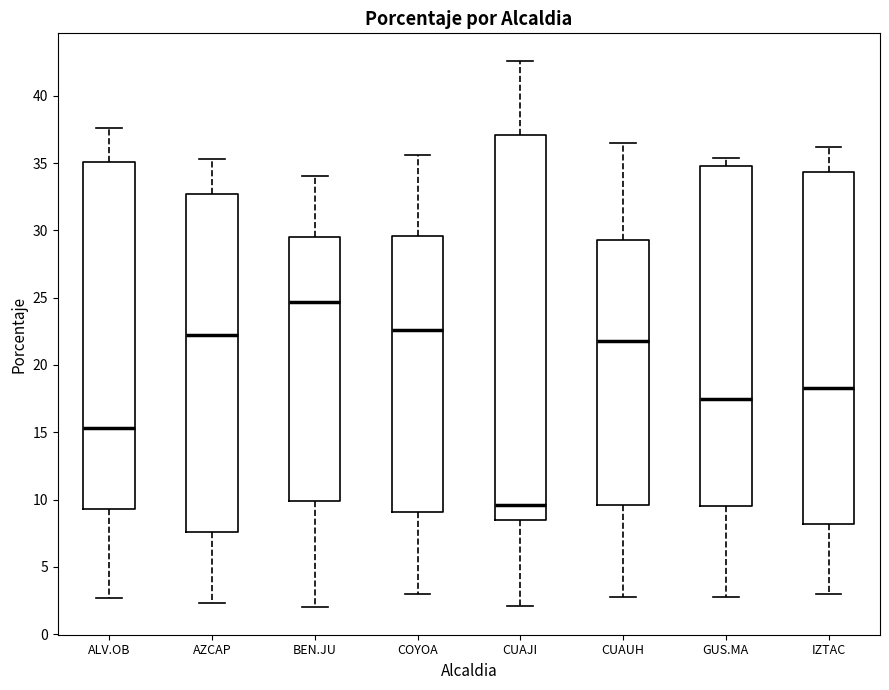

Reading left to right, read every box against the y-axis: the position of its median line, the range the box covers, and the ends of its whiskers. The values are not printed on the chart, so give them approximately, as read against the axis.

ALV.OB: median 15.5, box 9.5 to 35.0, whiskers 2.5 to 37.5
AZCAP: median 22.0, box 7.5 to 32.5, whiskers 2.5 to 35.5
BEN.JU: median 24.5, box 10.0 to 29.5, whiskers 2.0 to 34.0
COYOA: median 22.5, box 9.0 to 29.5, whiskers 3.0 to 35.5
CUAJI: median 9.5, box 8.5 to 37.0, whiskers 2.0 to 42.5
CUAUH: median 22.0, box 9.5 to 29.5, whiskers 3.0 to 36.5
GUS.MA: median 17.5, box 9.5 to 35.0, whiskers 3.0 to 35.5
IZTAC: median 18.5, box 8.0 to 34.5, whiskers 3.0 to 36.0